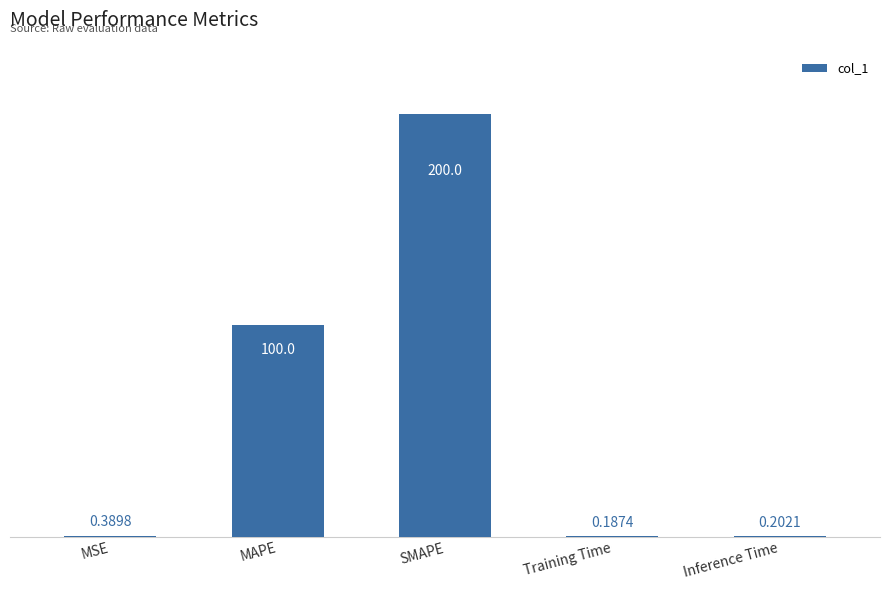

What is the sum of all values?

300.8